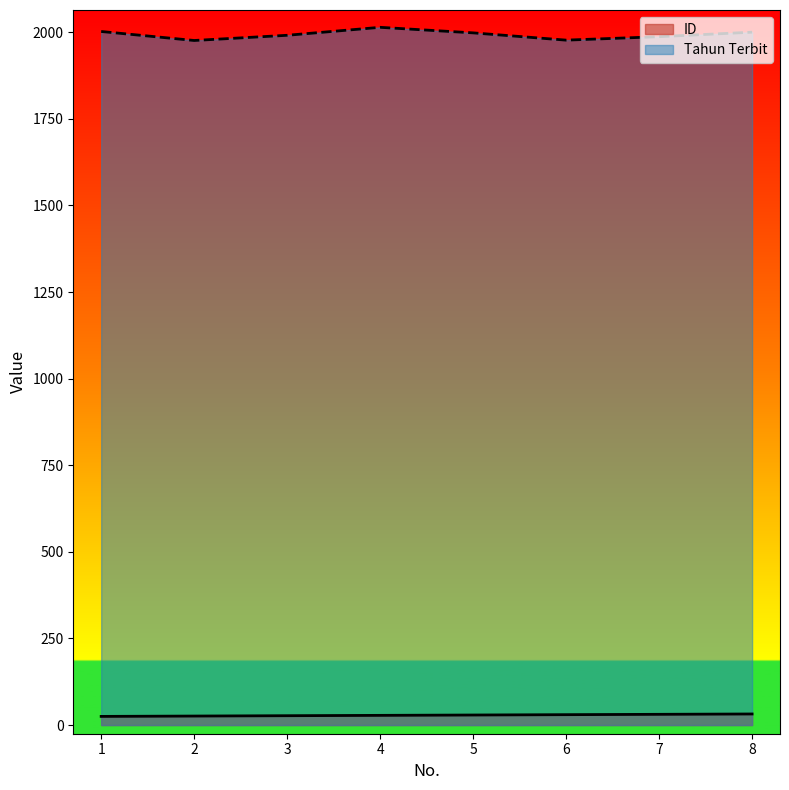

How many lines are shown in the chart?

2